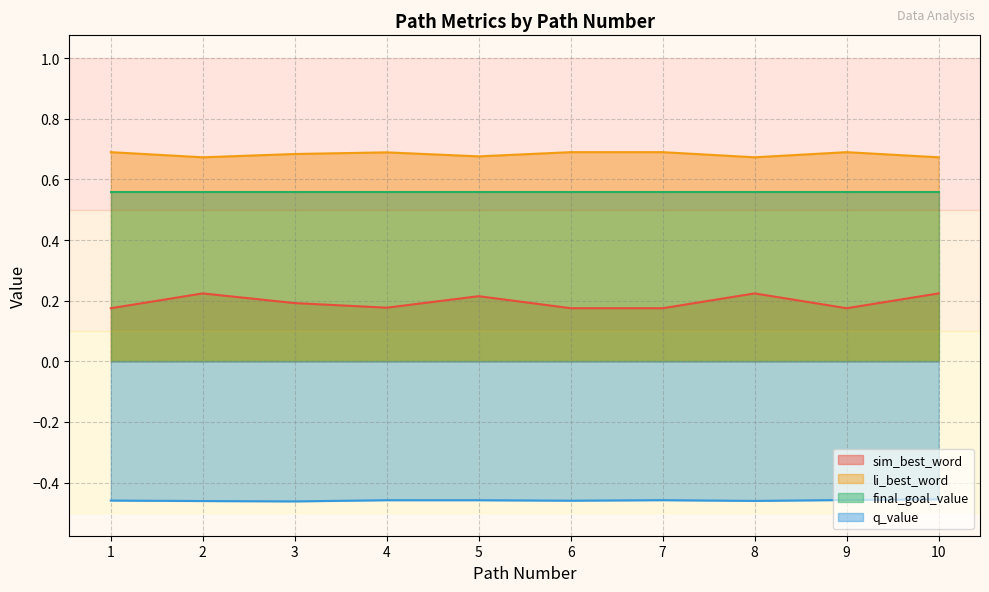

List the series in order of their peak value, lowest first.

q_value, sim_best_word, final_goal_value, li_best_word